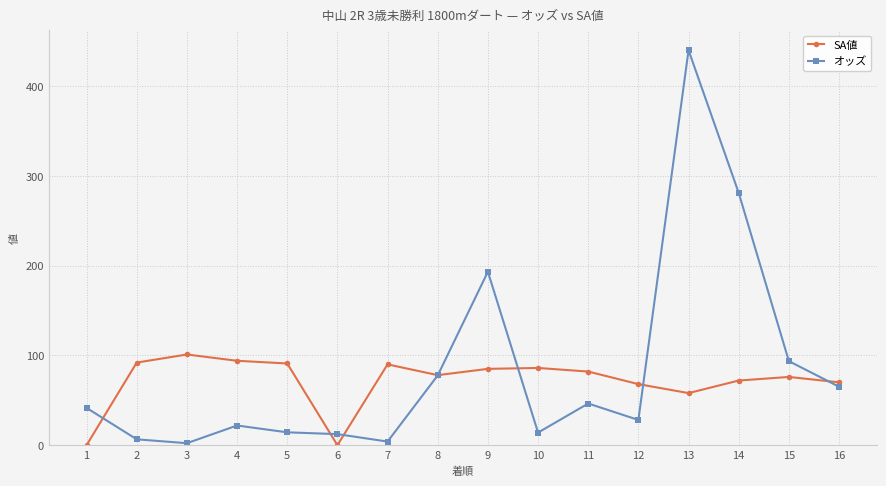

Which series has the largest range (max minus min)?

オッズ